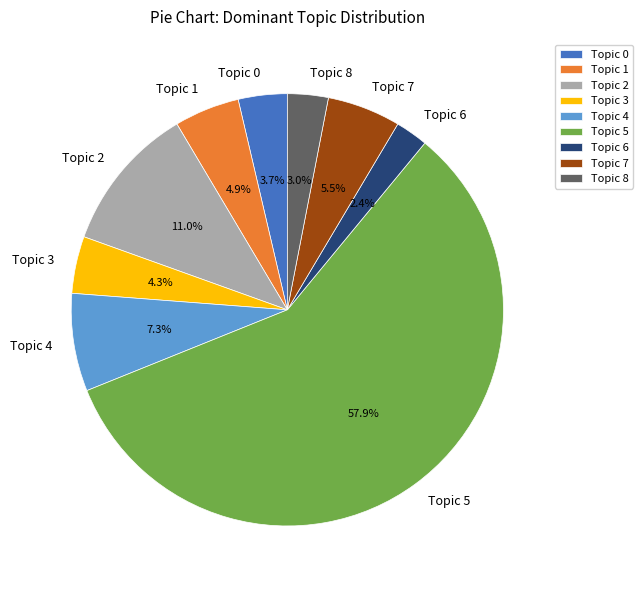

Which slice is the largest?

Topic 5